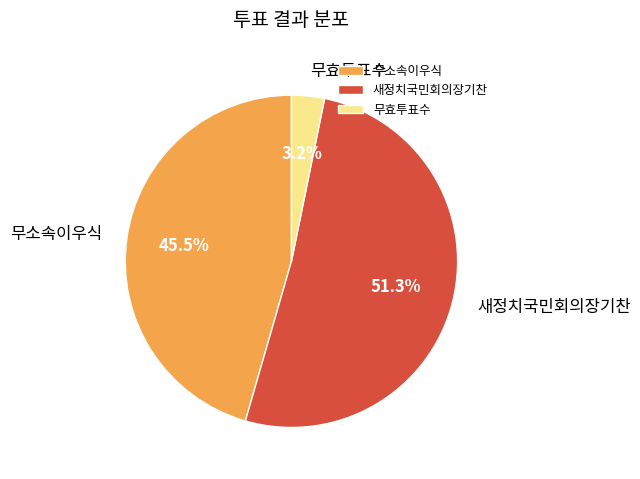

What is the ratio of the value at 무효투표수 to the value at 무소속이우식?

0.1